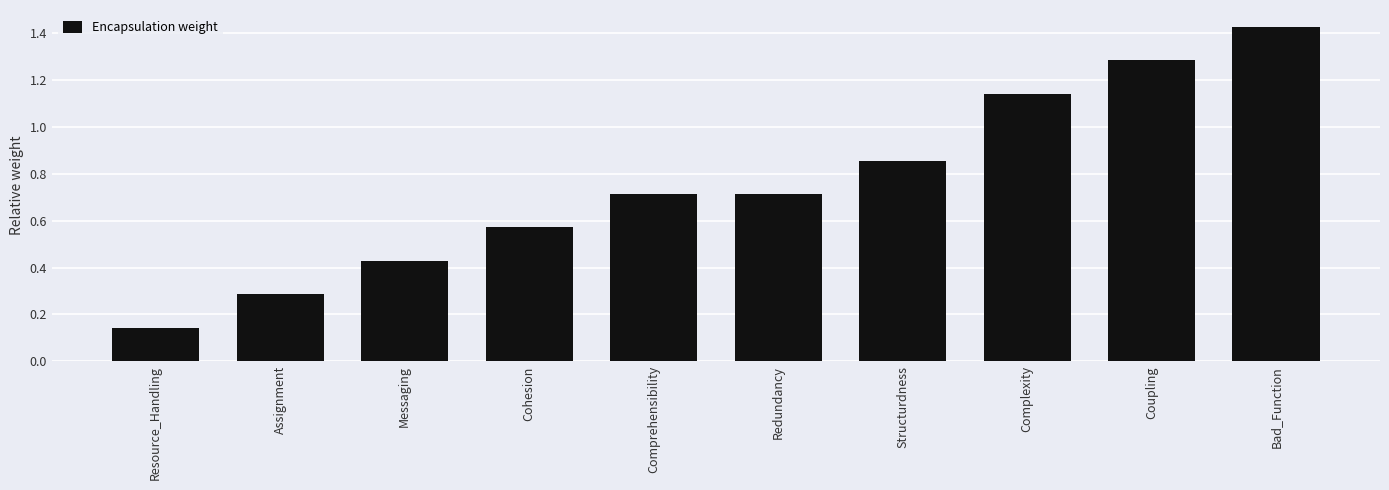

How many values are between 0 and 1?

7